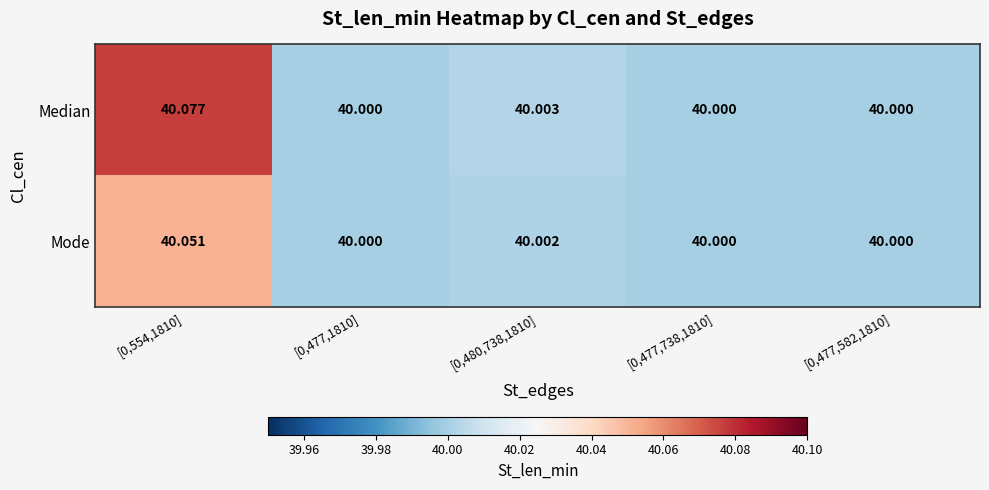

Between [0,480,738,1810] and [0,477,582,1810], which series saw the biggest shift?

Median